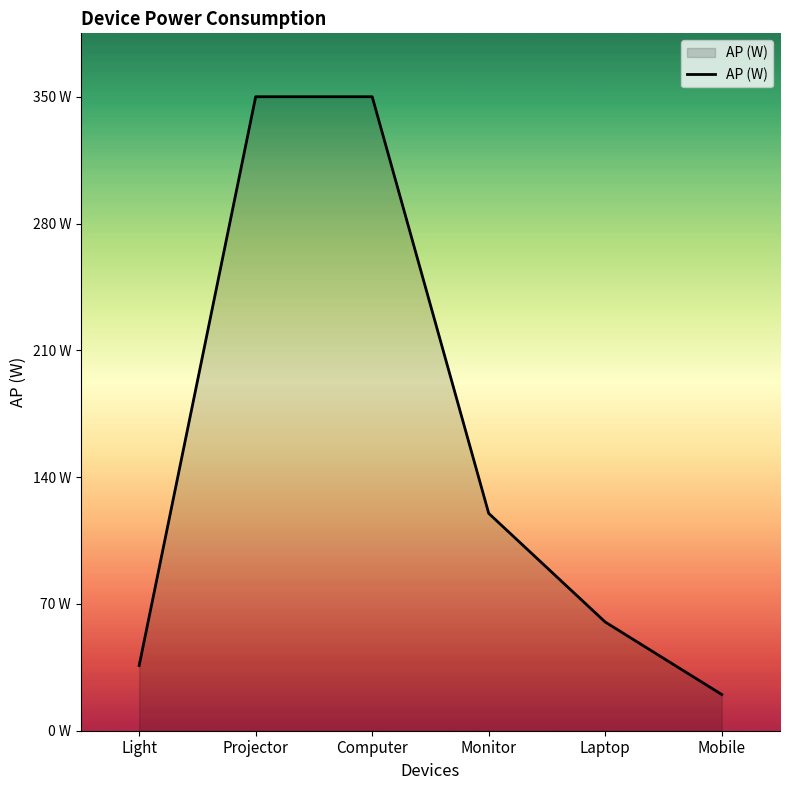

Is this an area chart (filled region under the line)?

Yes